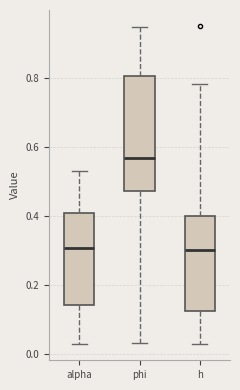

Reading left to right, transcribe this box plot: for each box, give where its median line is, the range the box spans, and where its two whiskers end, as read against the y-axis. The values are not printed on the chart, so give them approximately, as read against the axis.

alpha: median 0.30, box 0.14 to 0.42, whiskers 0.02 to 0.54
phi: median 0.56, box 0.48 to 0.80, whiskers 0.04 to 0.94
h: median 0.30, box 0.12 to 0.40, whiskers 0.02 to 0.78